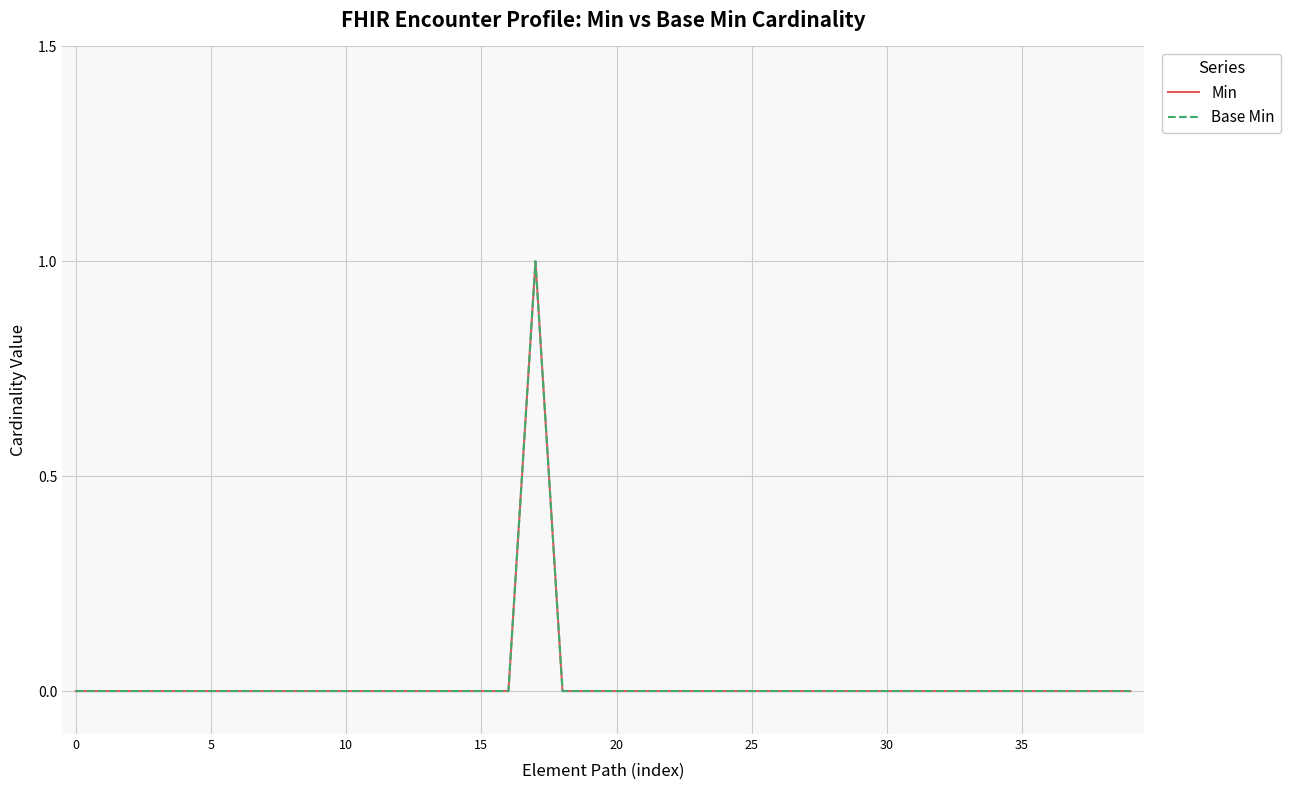

Rank the series by their maximum value, from lowest to highest.

Min, Base Min